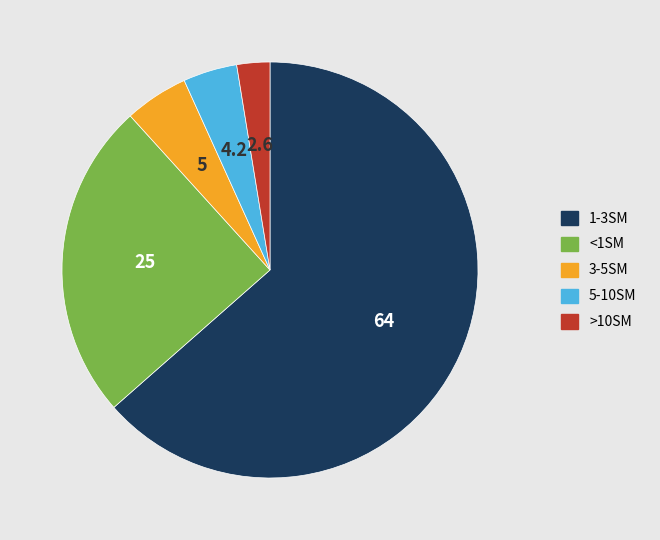

Which category accounts for the majority?

1-3SM